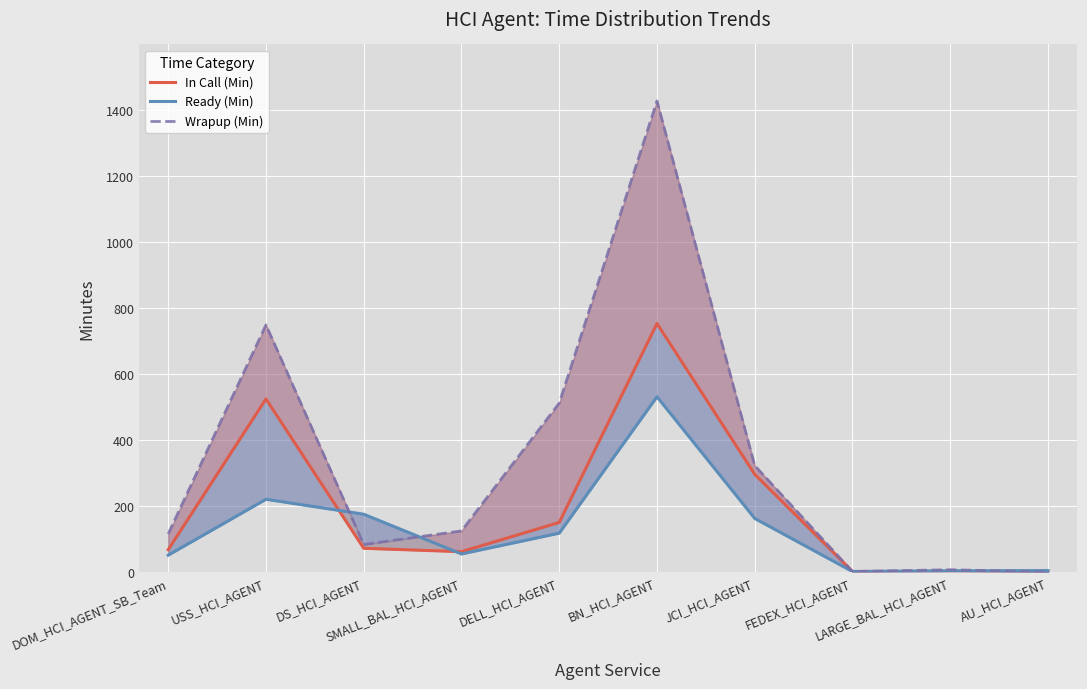

Does the chart display data point markers on the line(s)?

No